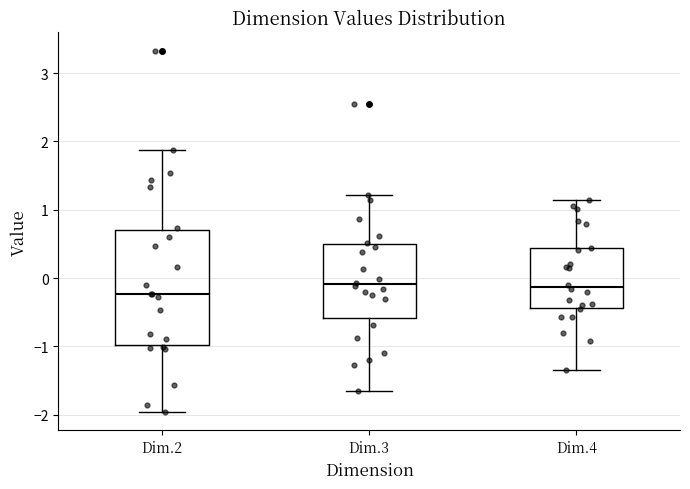

Reading left to right, read every box against the y-axis: the position of its median line, the range the box covers, and the ends of its whiskers. The values are not printed on the chart, so give them approximately, as read against the axis.

Dim.2: median -0.2, box -1.0 to 0.7, whiskers -2.0 to 1.9
Dim.3: median -0.1, box -0.6 to 0.5, whiskers -1.6 to 1.2
Dim.4: median -0.1, box -0.4 to 0.4, whiskers -1.3 to 1.1